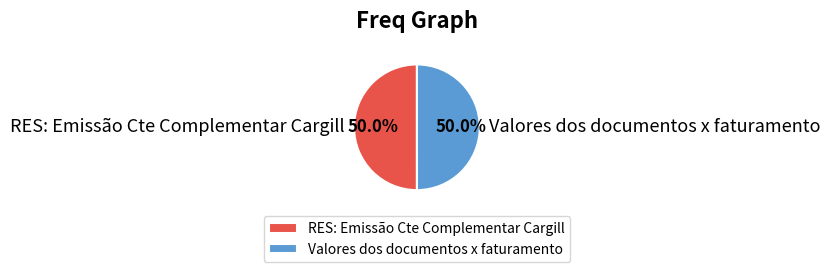

How much of the chart is everything except Valores dos documentos x faturamento?

50.0%